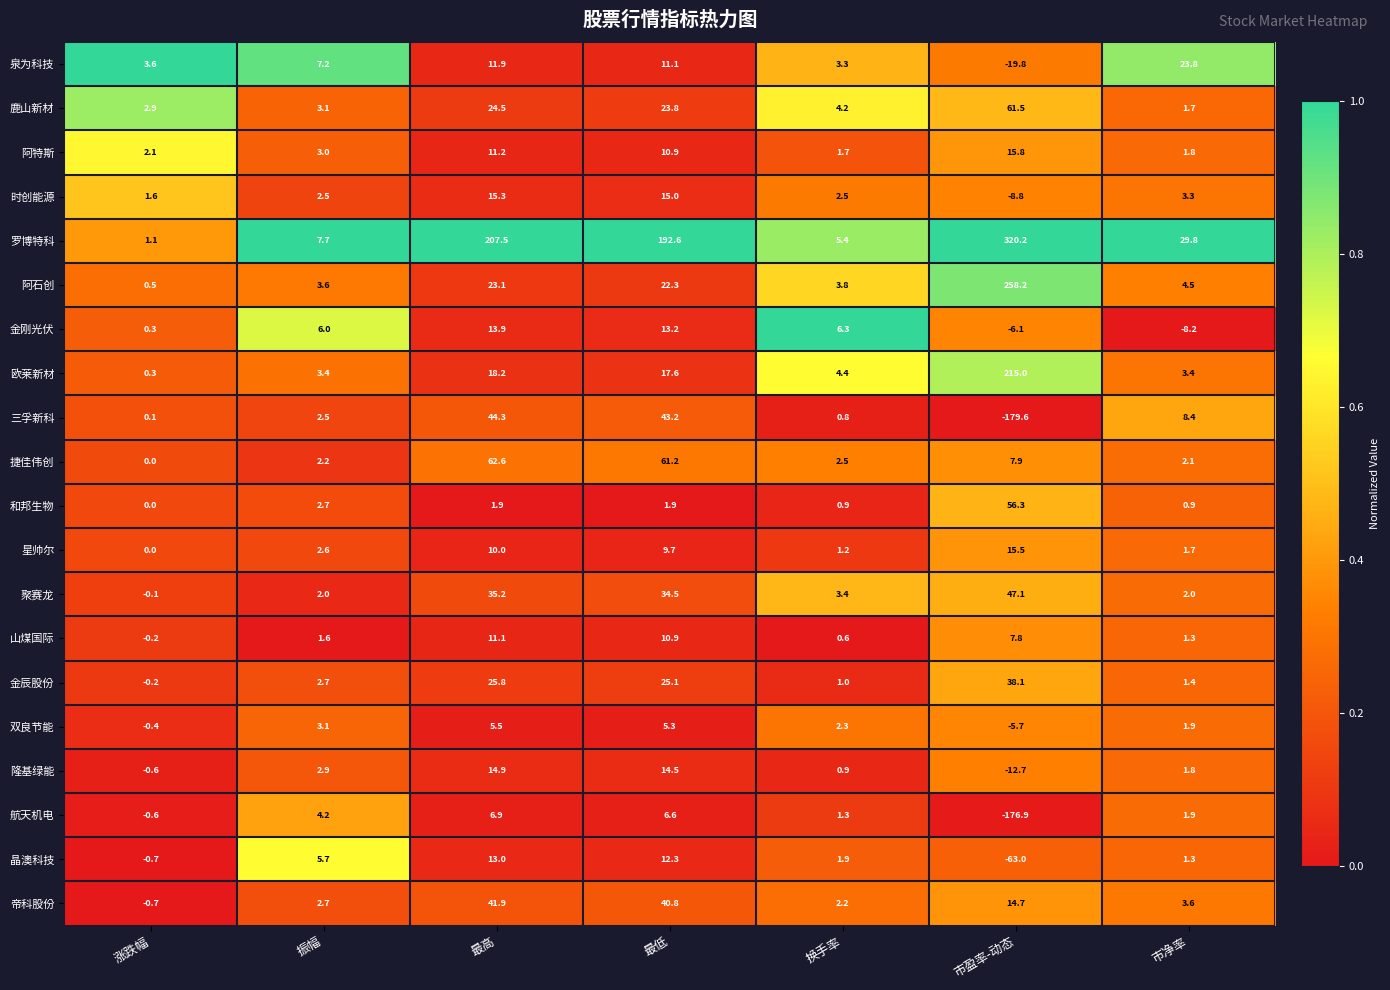

Which series changed the most between 最高 and 市净率?

罗博特科